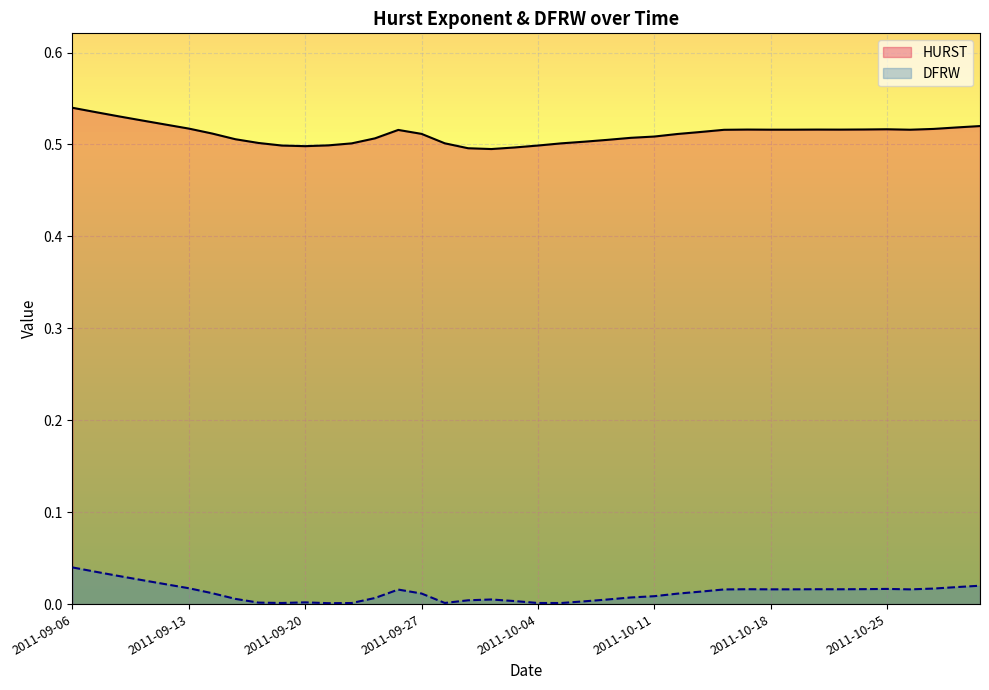

What is the highest value of the HURST series?

0.5